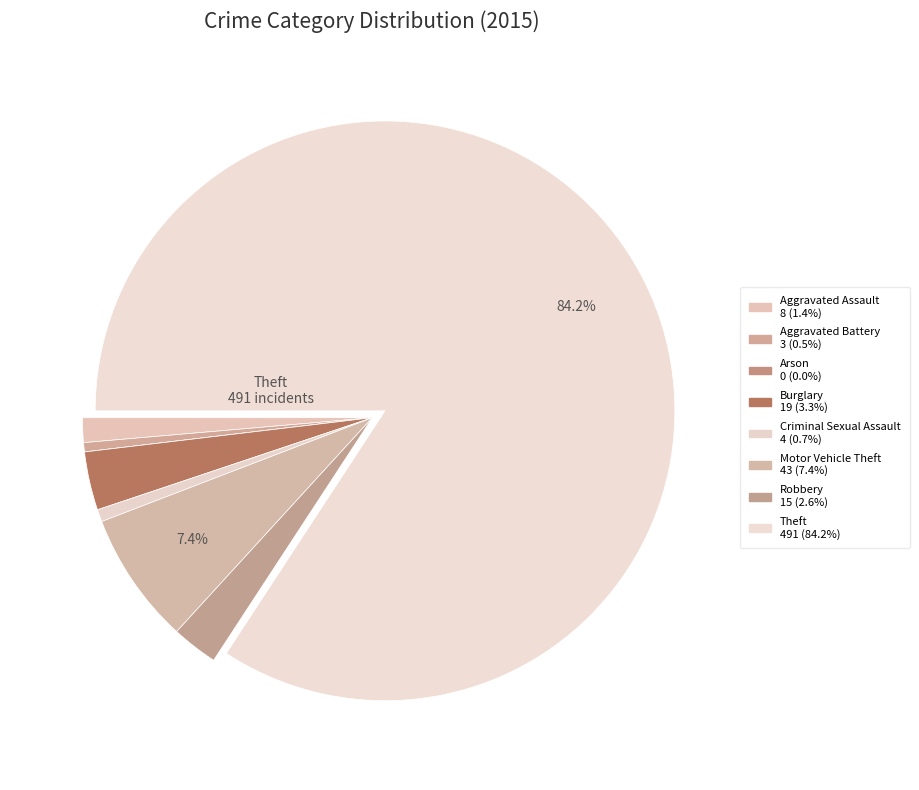

Is there a majority slice in this chart?

Yes